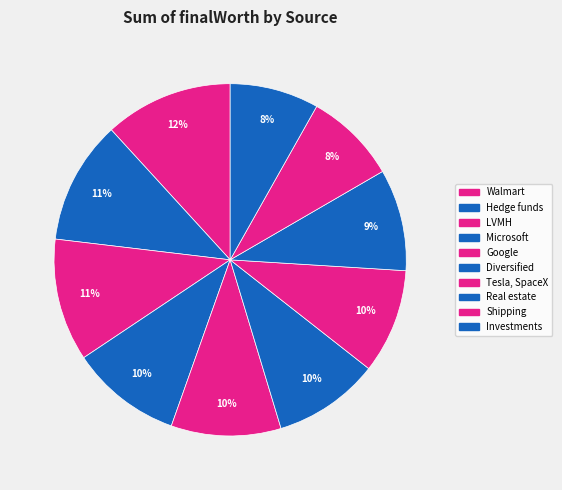

Is Investments the majority of the pie?

No